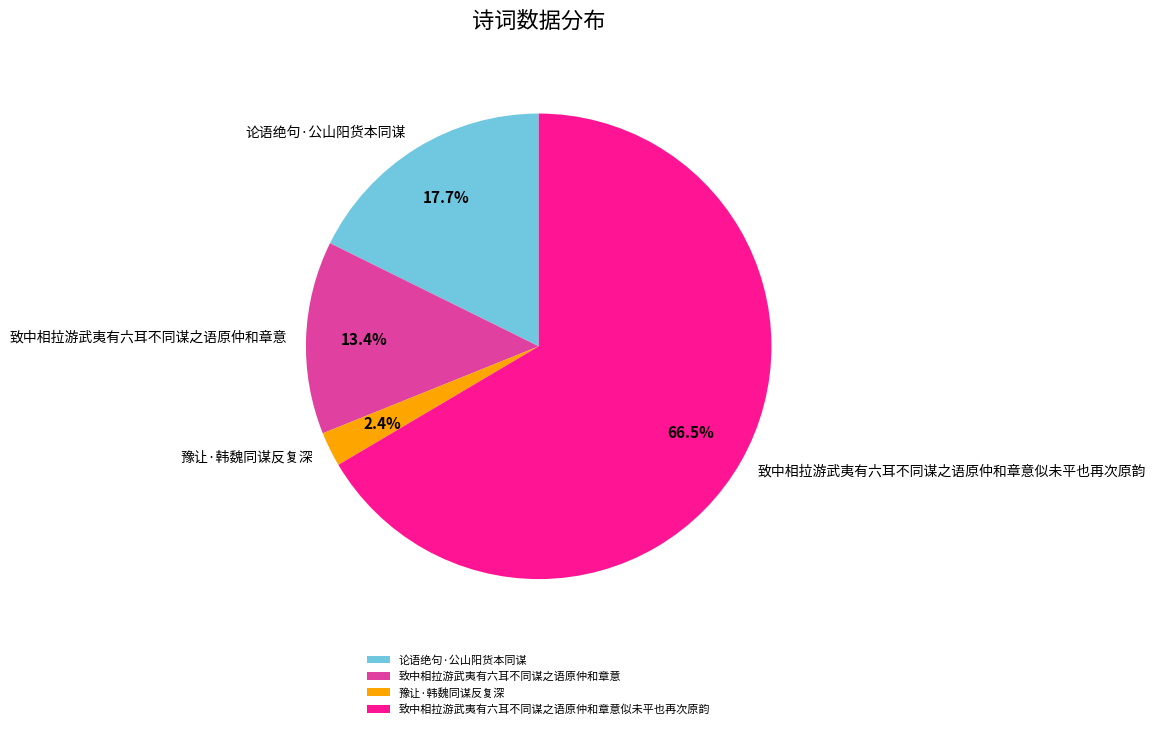

Which slice is the smallest?

豫让·韩魏同谋反复深